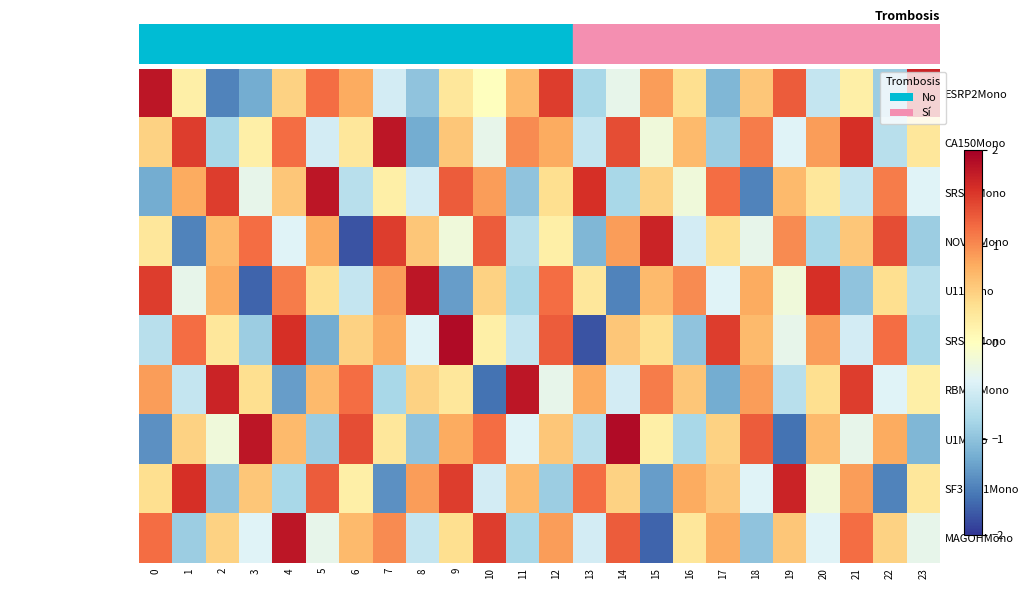

Rank the series by their maximum value, from highest to lowest.

SRSF3Mono, U1Mono, ESRP2Mono, CA150Mono, SRSF1Mono, U11Mono, RBM17Mono, MAGOHMono, NOVA1Mono, SF3BTV1Mono